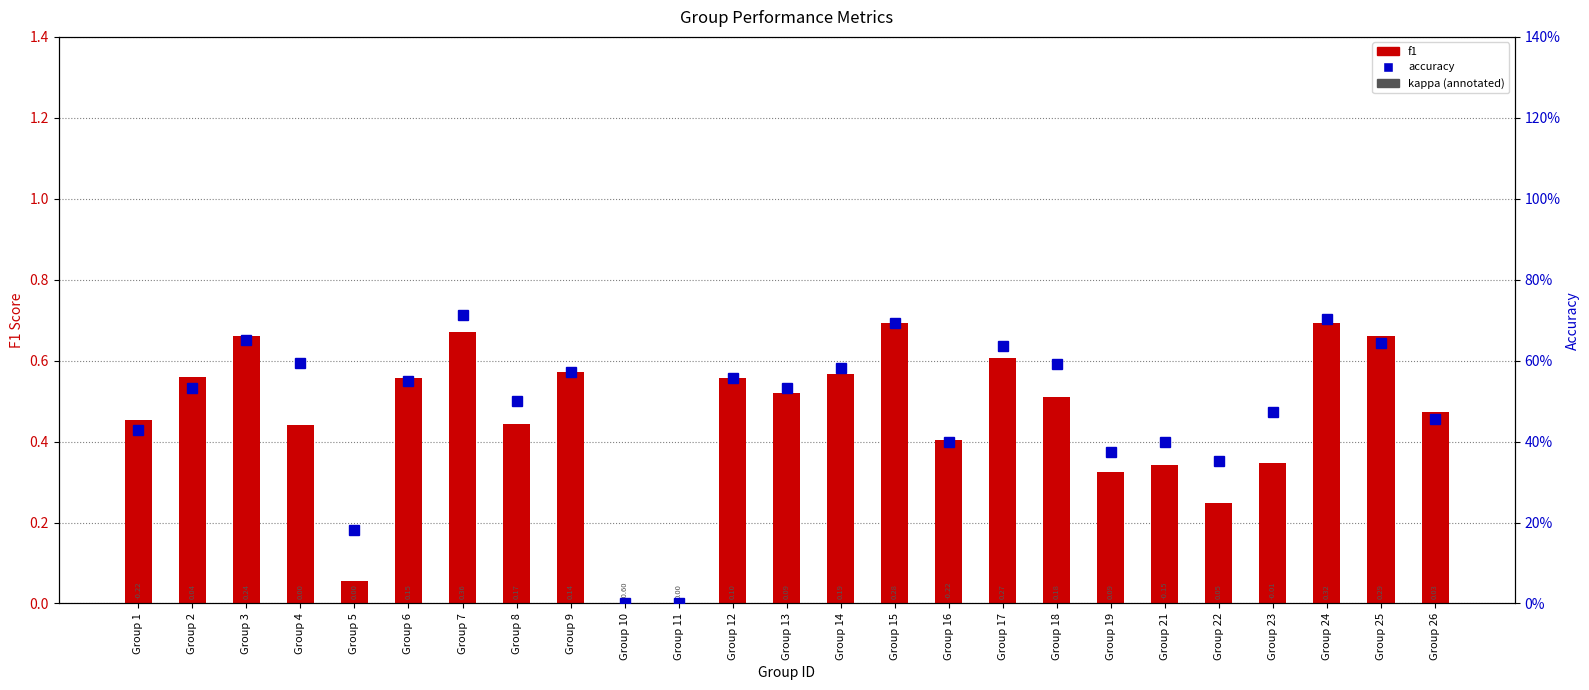

Rank the categories by f1 value from highest to lowest.

Group 15, Group 24, Group 7, Group 3, Group 25, Group 17, Group 9, Group 14, Group 2, Group 6, Group 12, Group 13, Group 18, Group 26, Group 1, Group 8, Group 4, Group 16, Group 23, Group 21, Group 19, Group 22, Group 5, Group 10, Group 11